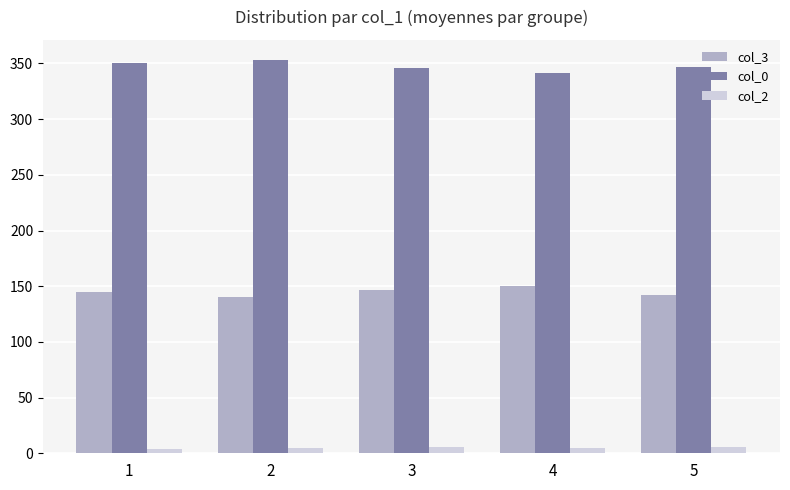

List the series in order of their peak value, highest first.

col_0, col_3, col_2